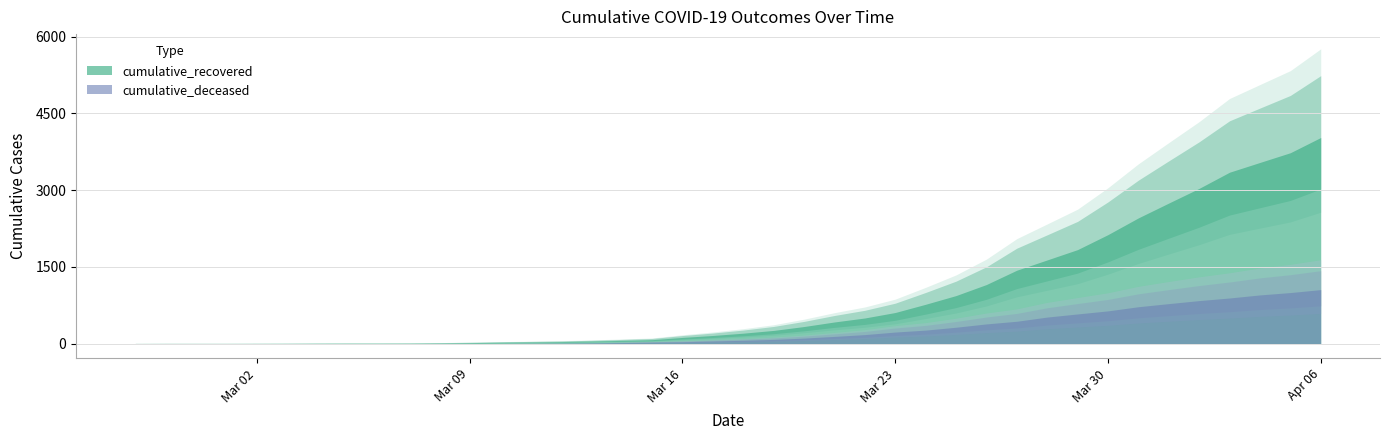

What is the difference between the highest and lowest values at 2020-03-11?

29